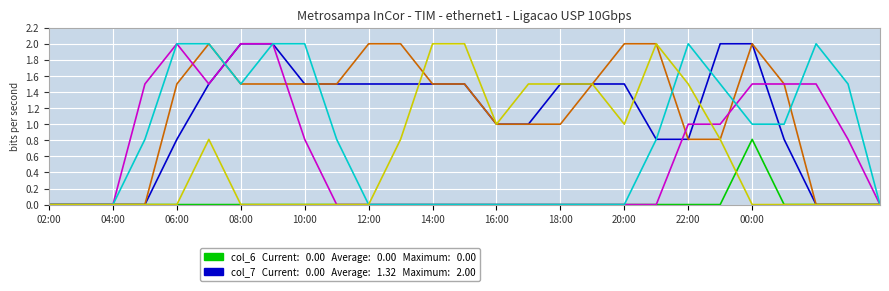

Does the chart display data point markers on the line(s)?

No